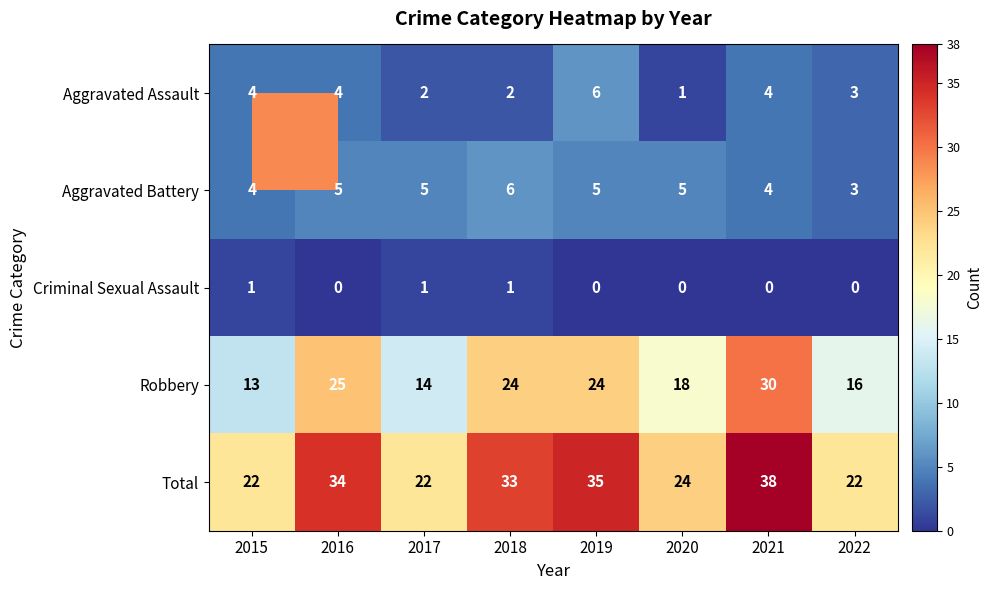

What is the difference between the highest and lowest values at 2016?

34